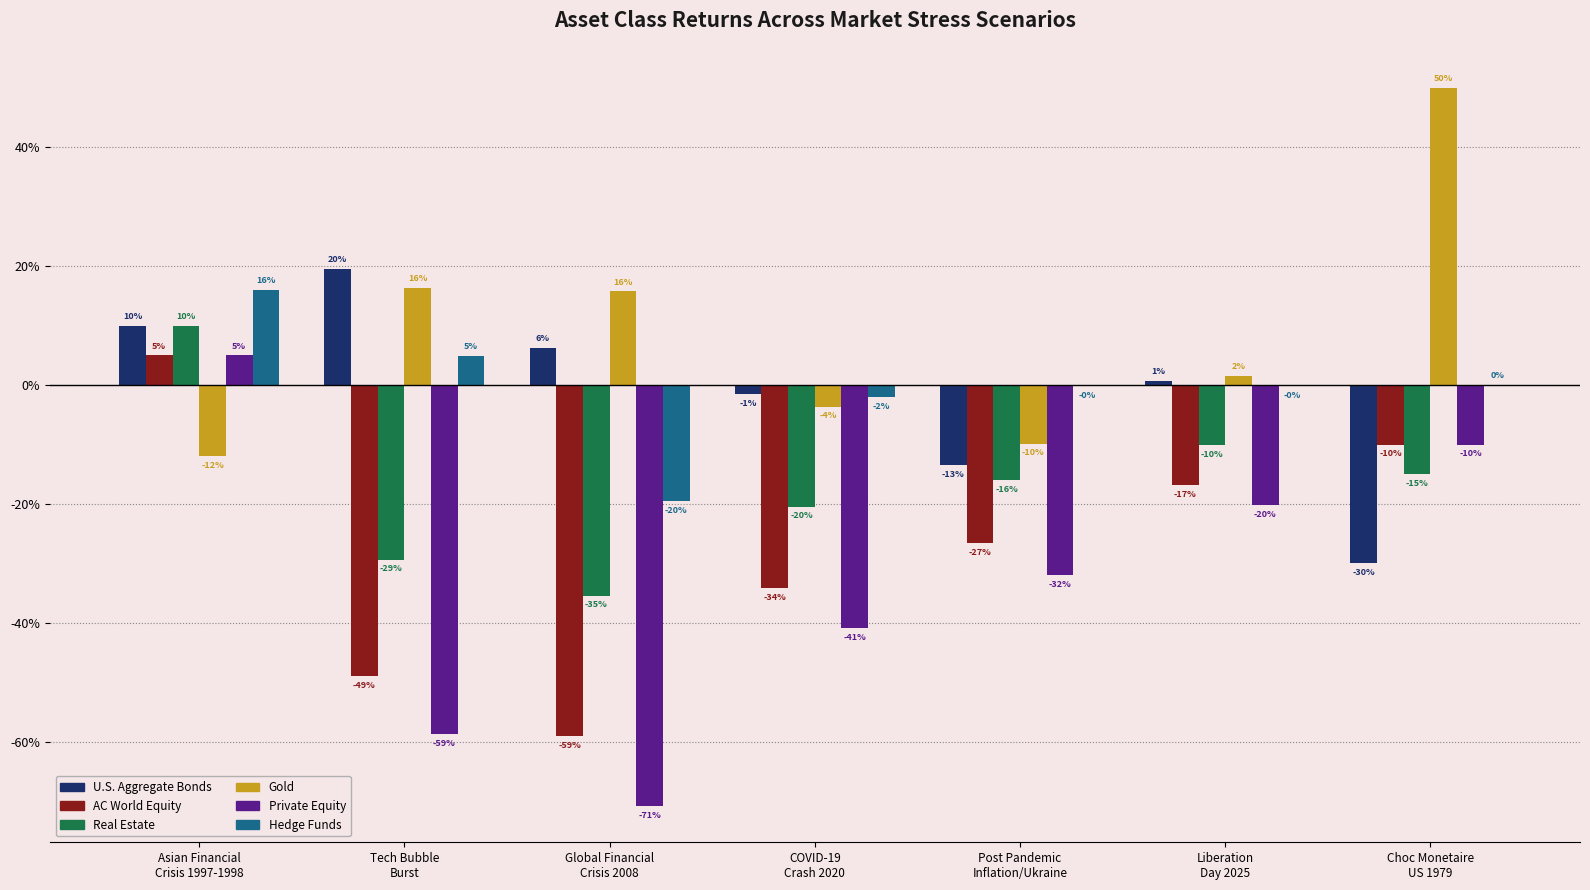

Does the chart contain stacked bars?

No